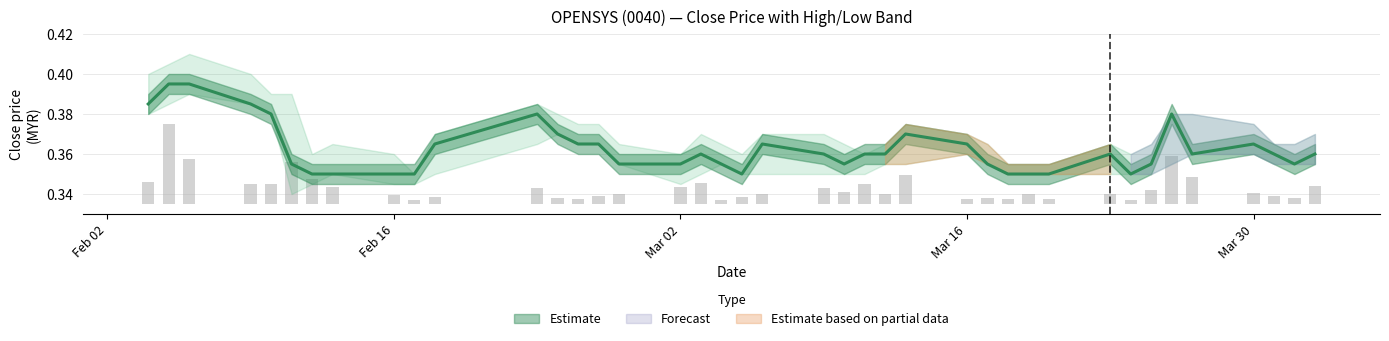

True or false: close has a value of 0.5 at 38.

False